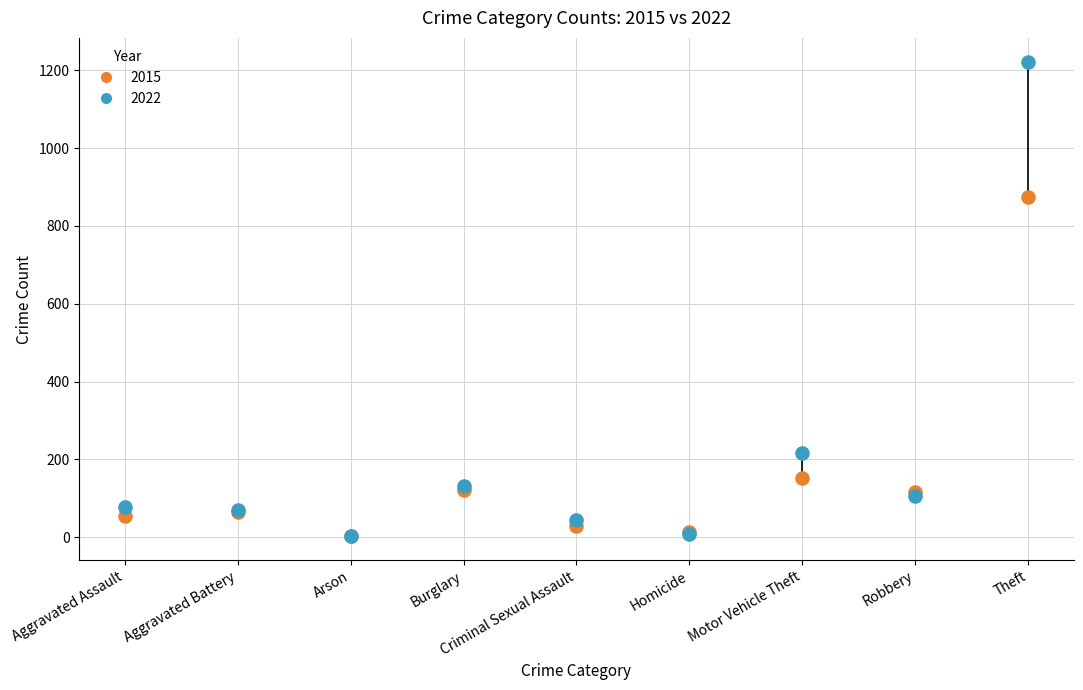

Across all series, what Y value is closest to 612?

874